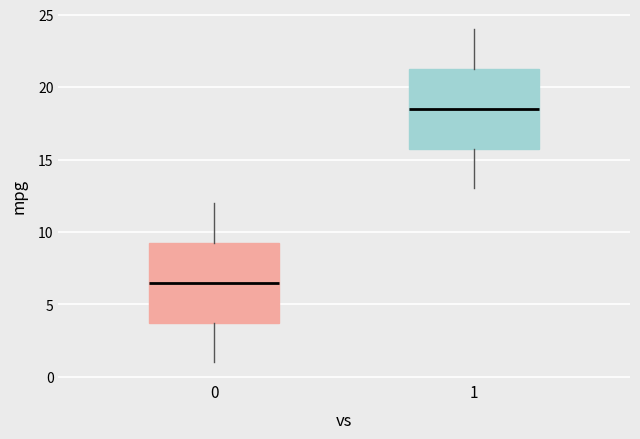

Reading left to right, transcribe this box plot: for each box, give where its median line is, the range the box spans, and where its two whiskers end, as read against the y-axis. The values are not printed on the chart, so give them approximately, as read against the axis.

0: median 6.5, box 4.0 to 9.5, whiskers 1.0 to 12.0
1: median 18.5, box 16.0 to 21.5, whiskers 13.0 to 24.0